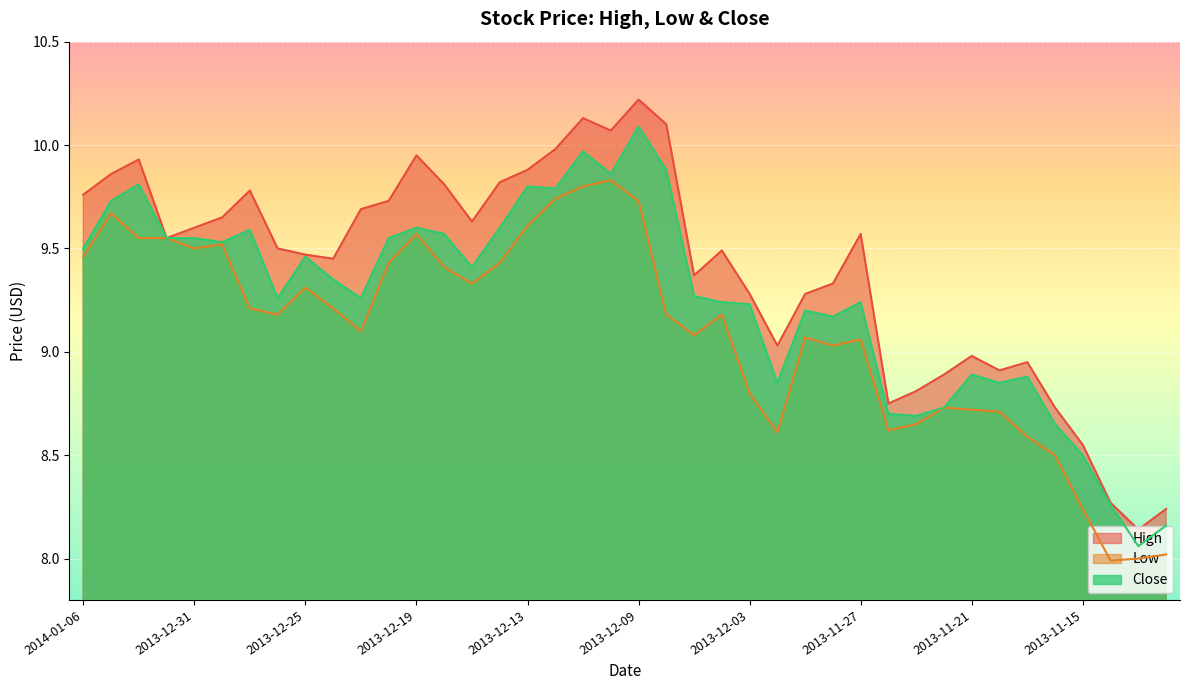

How many lines are shown in the chart?

3